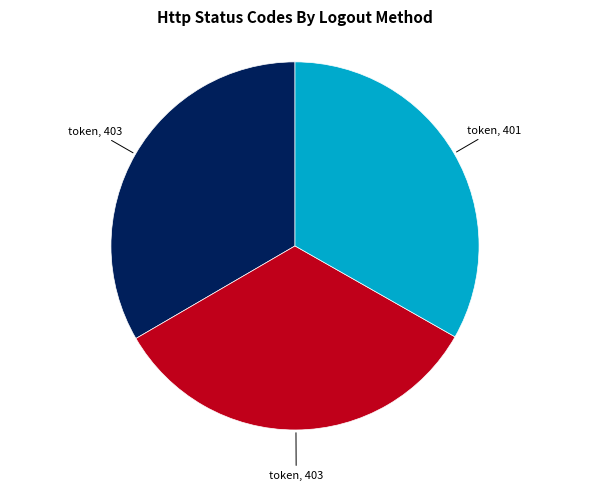

Is there a majority slice in this chart?

No